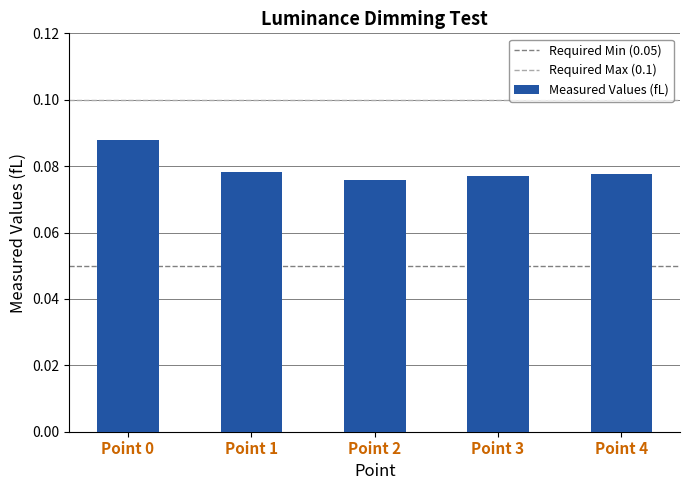

True or false: the data shows 0.0 at Point 4.

False